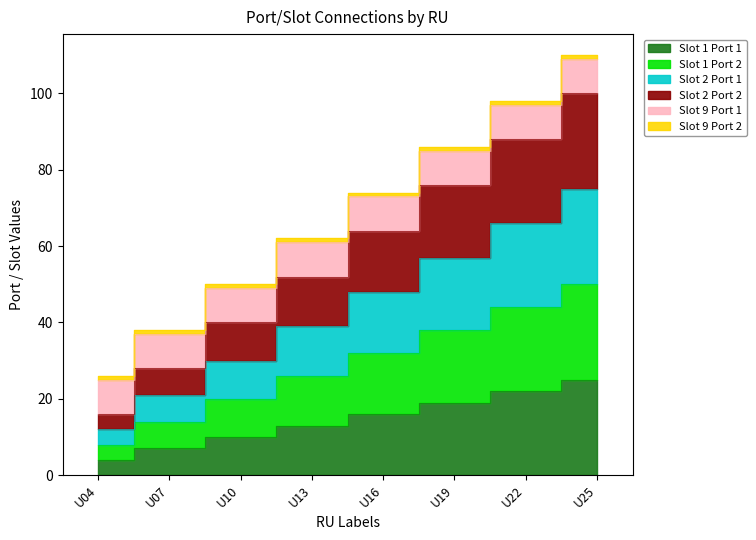

Is the value of Slot 2 Port 1 at U04 greater than the value of Slot 2 Port 2 at U04?

No